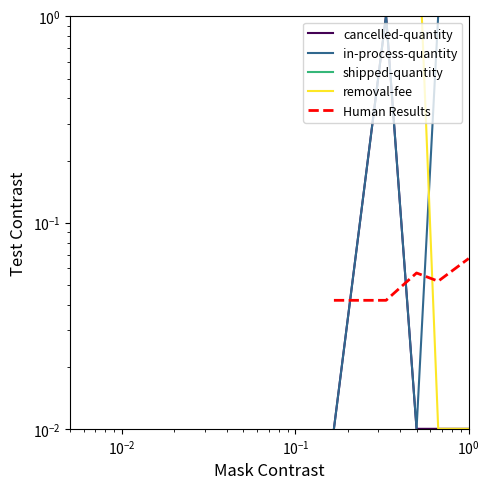

Which series ends up on top after the final intersection of cancelled-quantity and Human Results?

Human Results